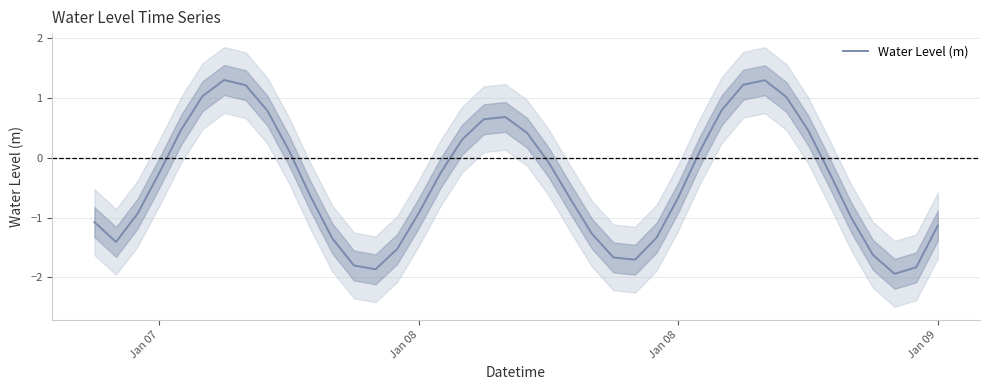

True or false: the data has more than 1 interior local peaks.

True